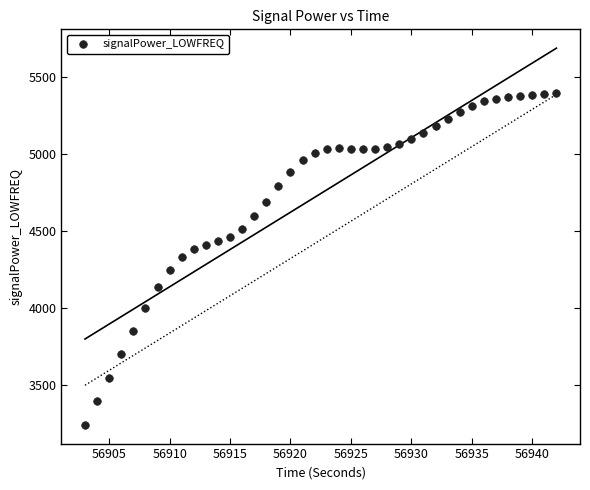

What is the range of Y values (max minus min)?

2149.9